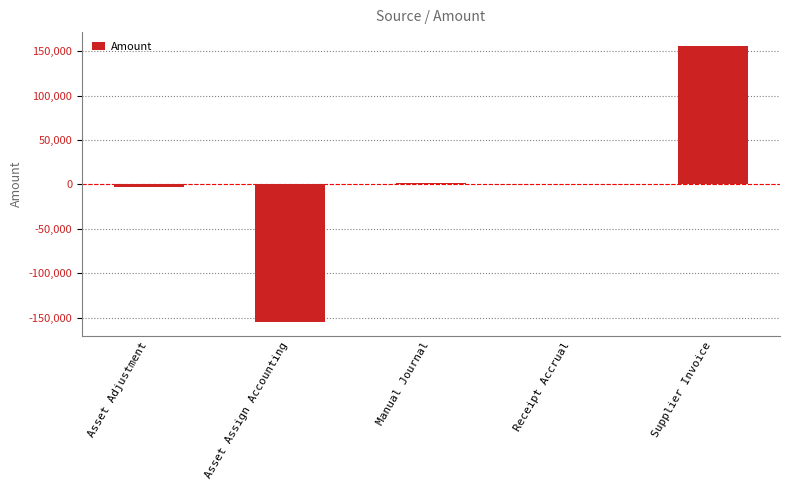

What is the change in value from Asset Assign Accounting to Supplier Invoice?

+310517.9